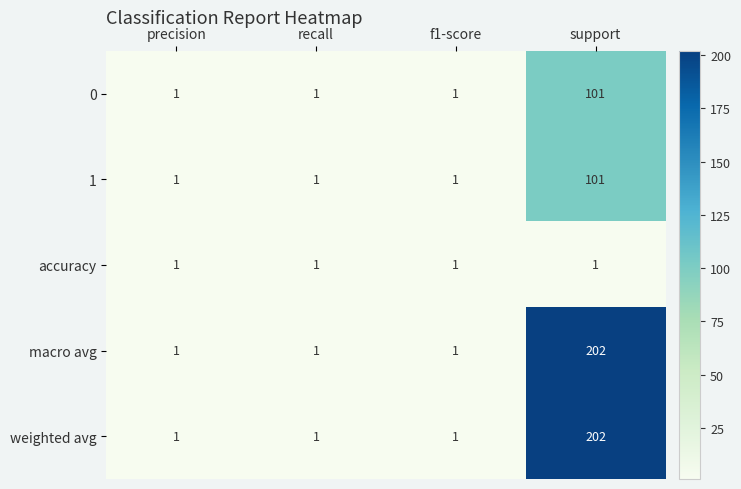

How many categories are shown in the chart?

4